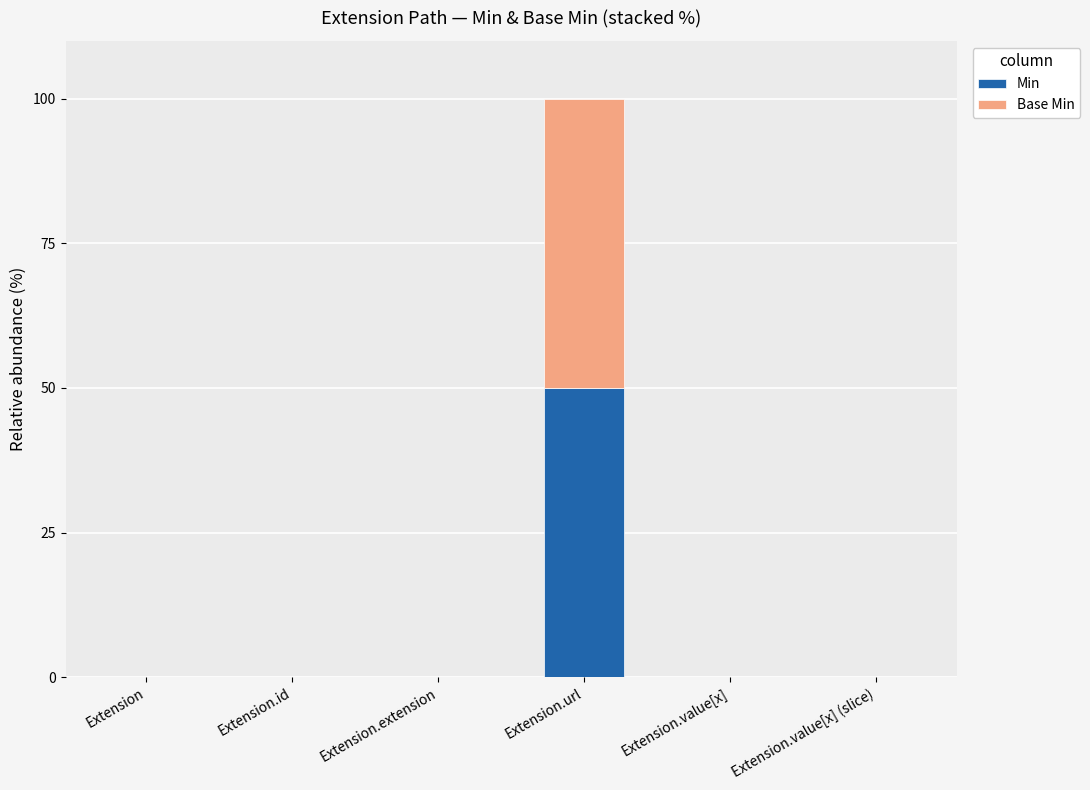

At which label does Min reach its peak?

Extension.url